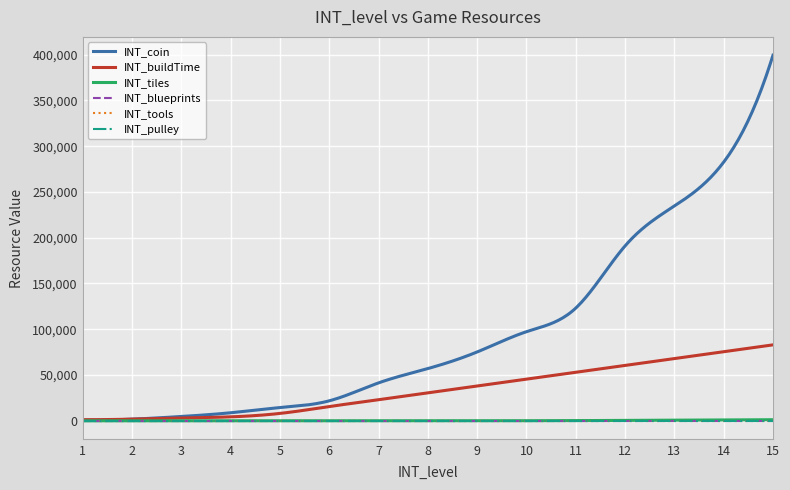

Between 10 and 12, which series saw the biggest shift?

INT_coin